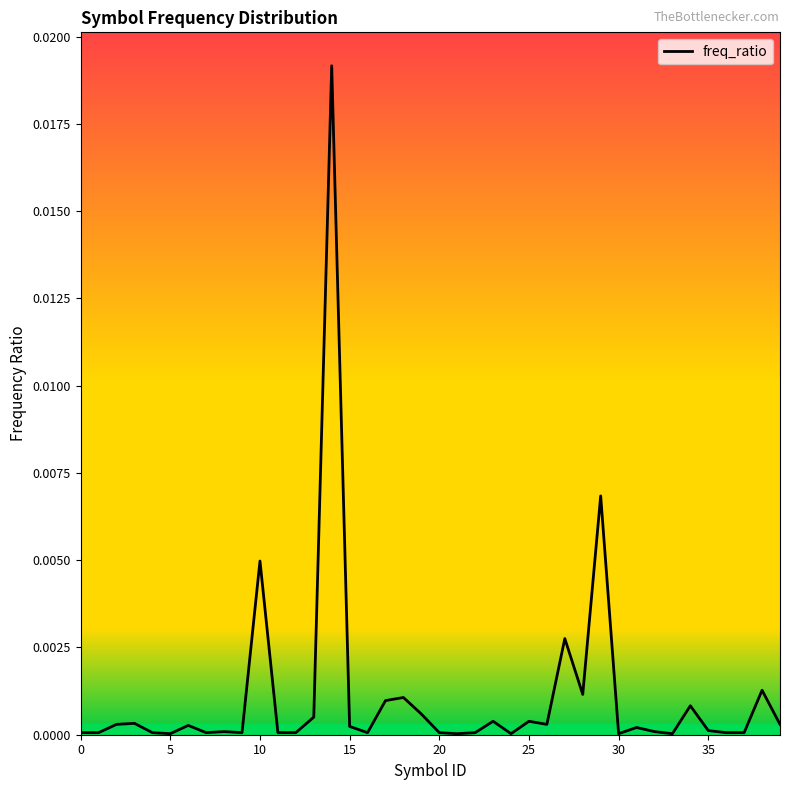

Is it true that the value at 20 is 0.0?

True